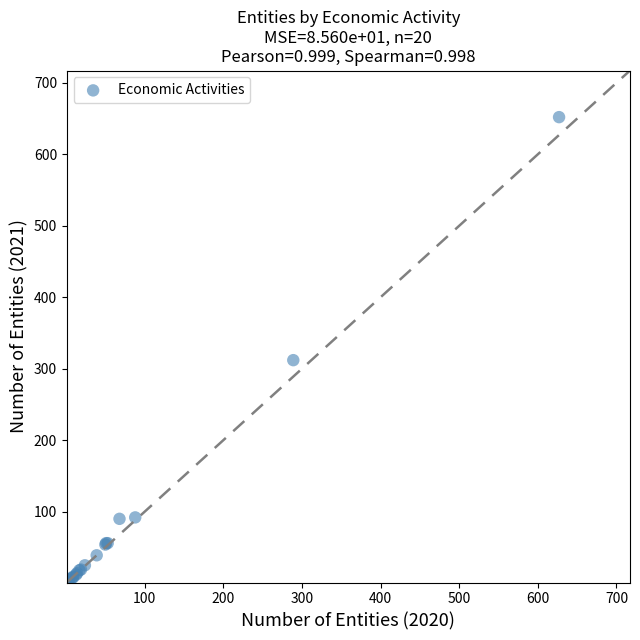

What Y value in the scatter plot is closest to 326?

312